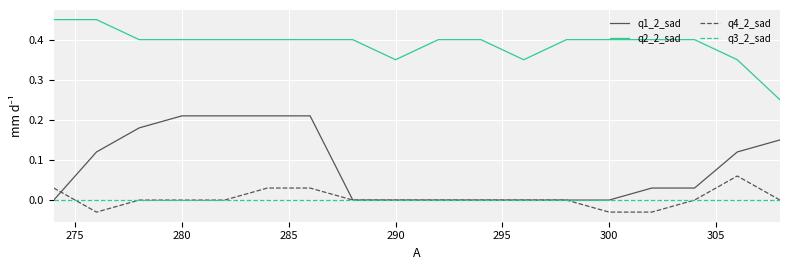

Which series has the largest total across all categories?

q2_2_sad